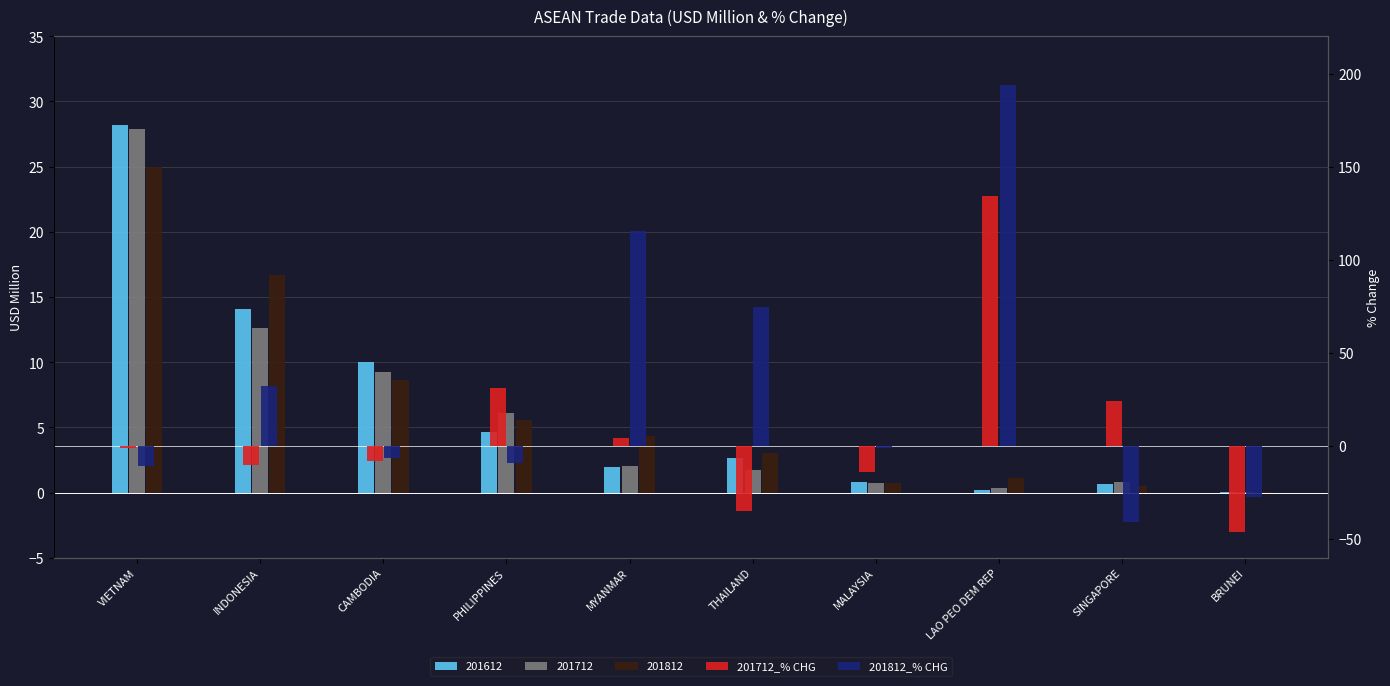

Is it true that 201712_% CHG equals -3.0 at CAMBODIA?

False